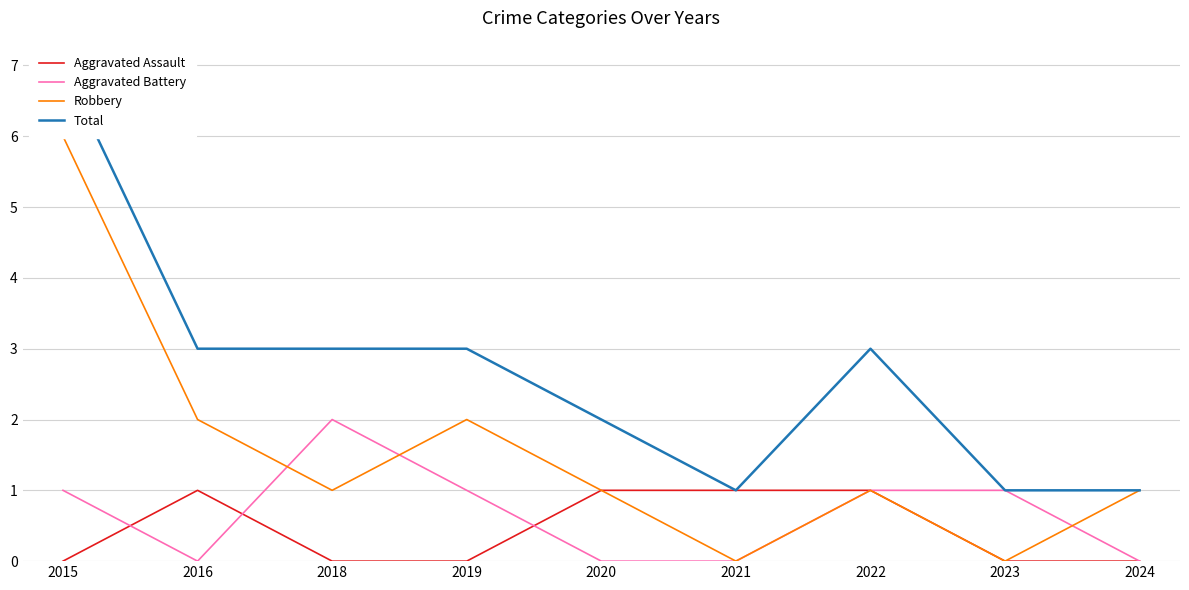

Where is the first local maximum for Robbery?

2019